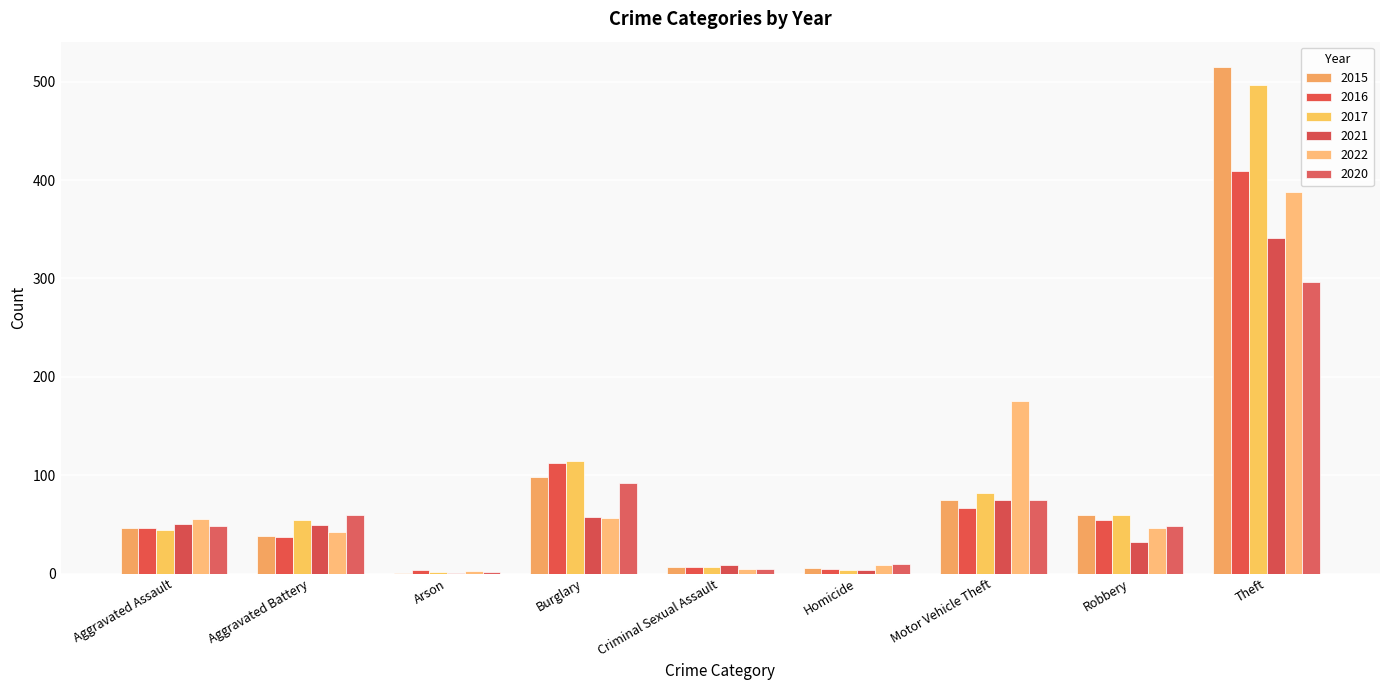

The 2021 series shows 341 at Theft. True or false?

True